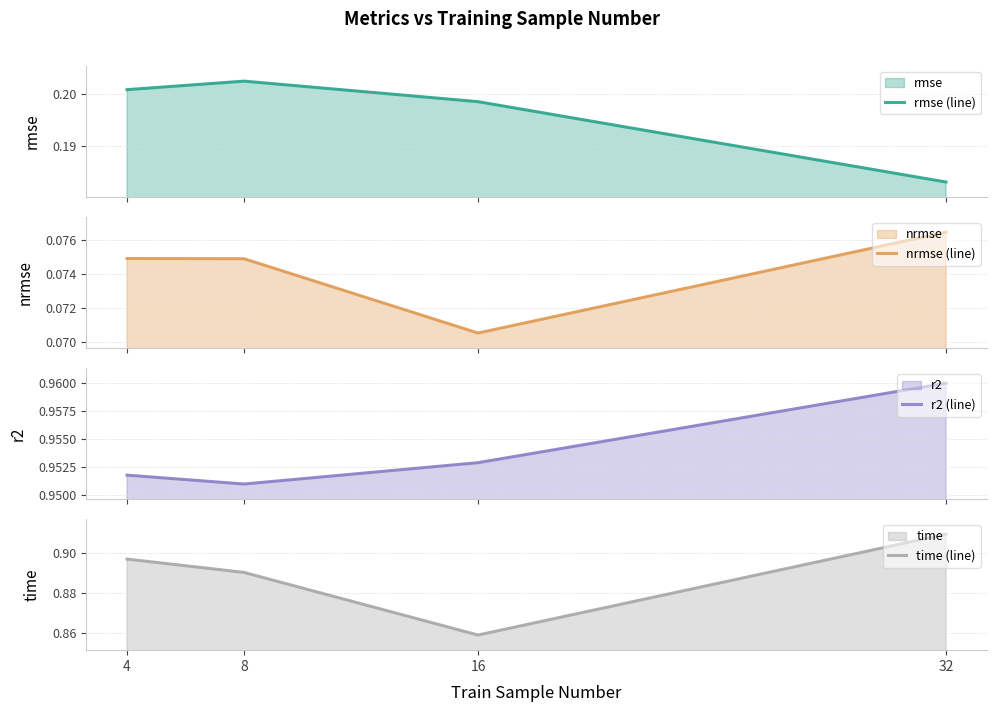

At how many categories does at least one series exceed 0?

4